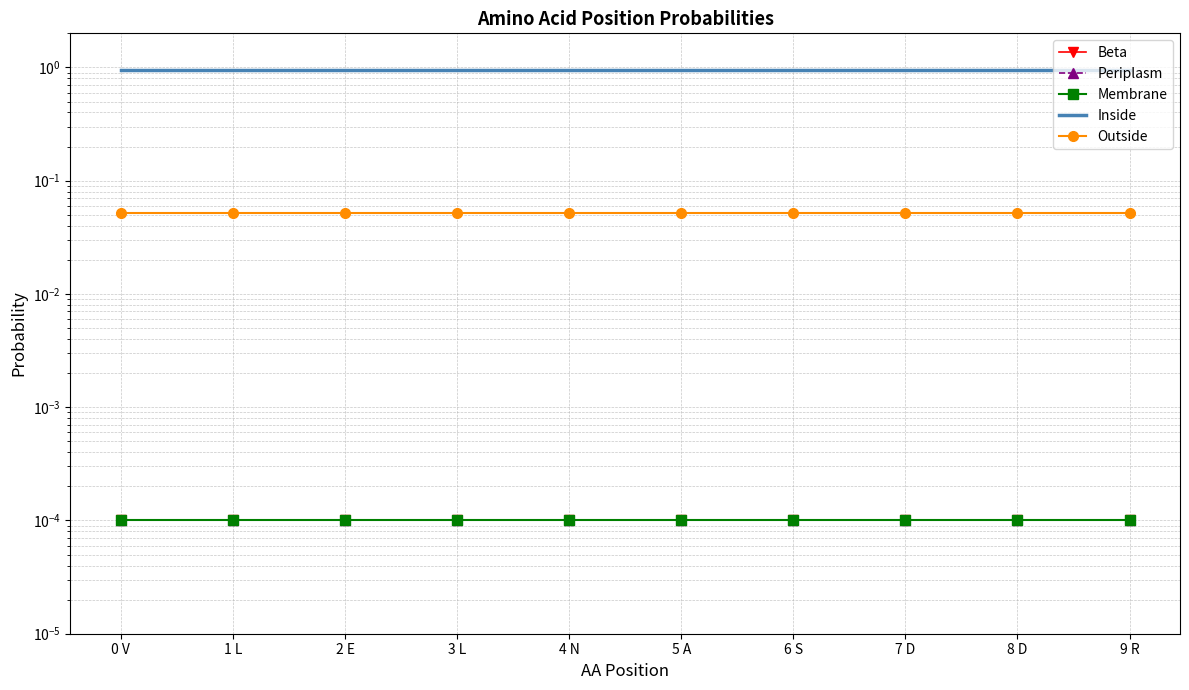

Rank the categories by Beta value from lowest to highest.

0 V, 1 L, 2 E, 3 L, 4 N, 5 A, 6 S, 7 D, 8 D, 9 R